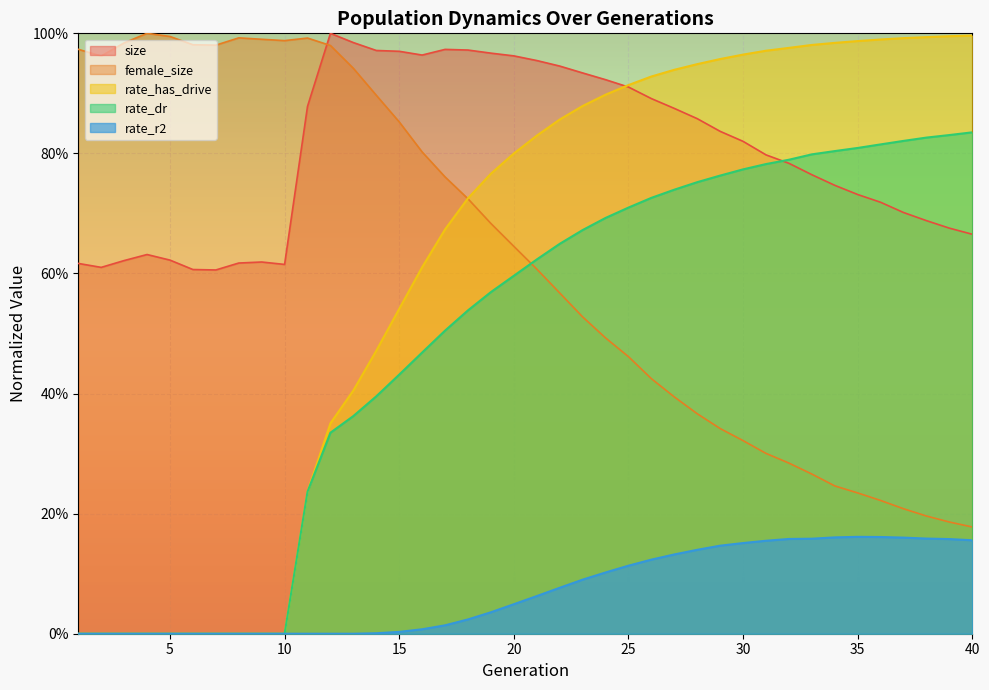

Where do rate_has_drive and female_size first cross each other?

17 and 18